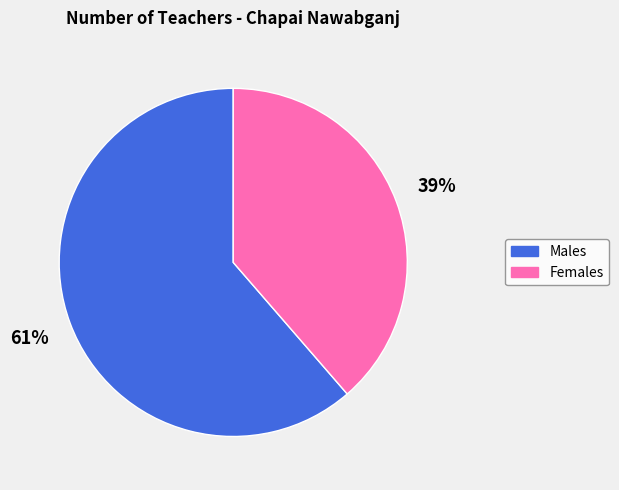

To the nearest percent, what is the average slice percentage?

50%